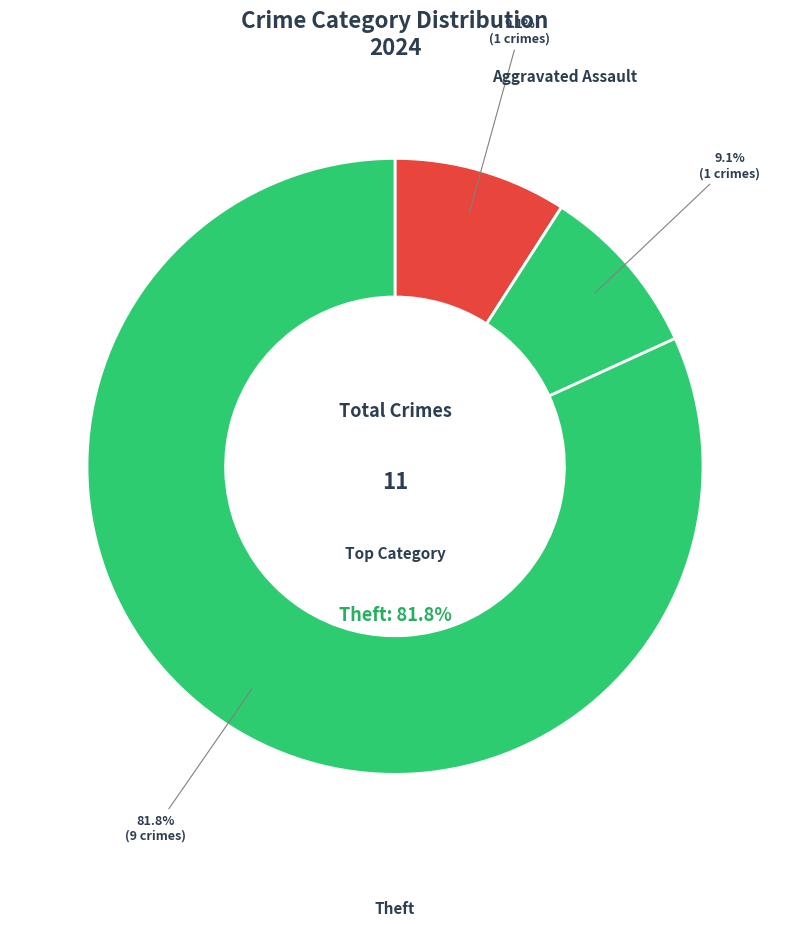

Count the number of slices in the pie.

5